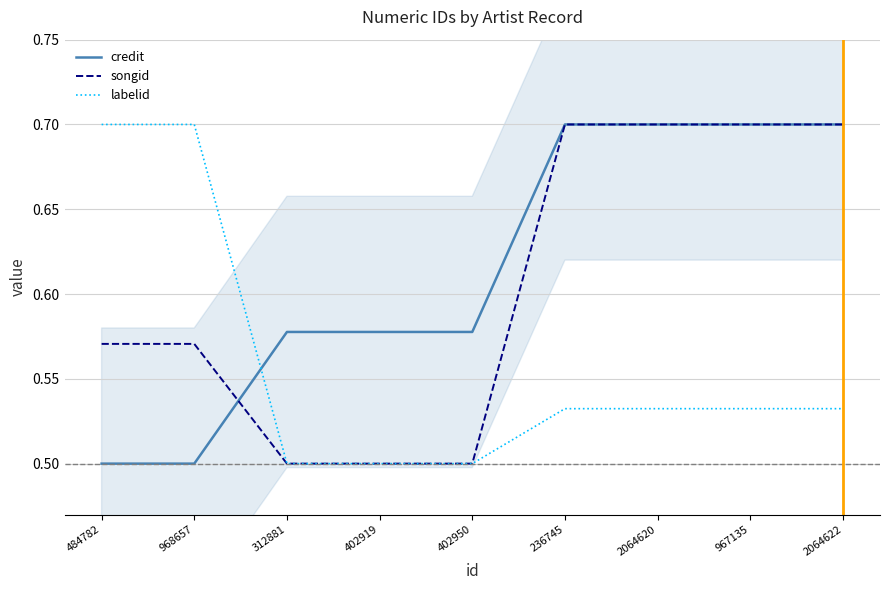

Where do credit and labelid first cross each other?

968657 and 312881